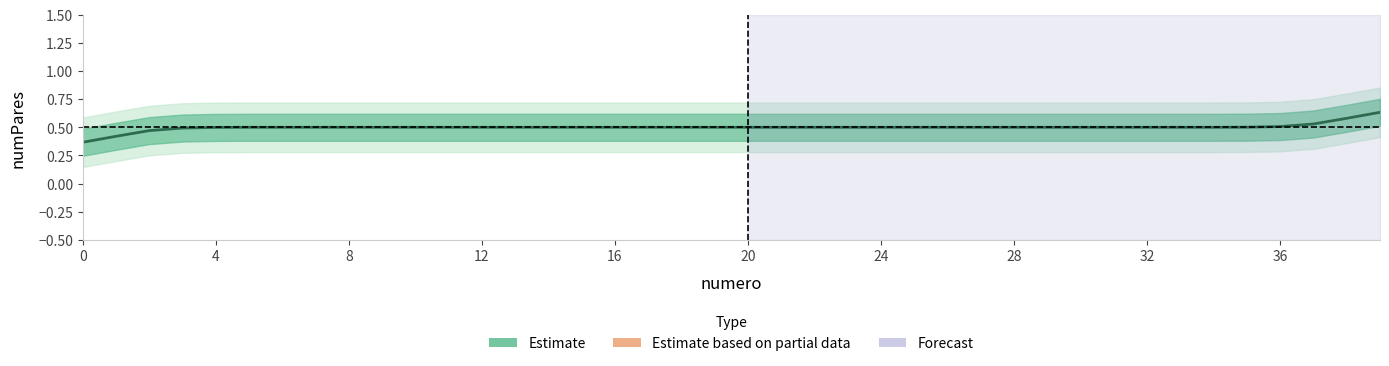

The value at 31 is 0.1. True or false?

False